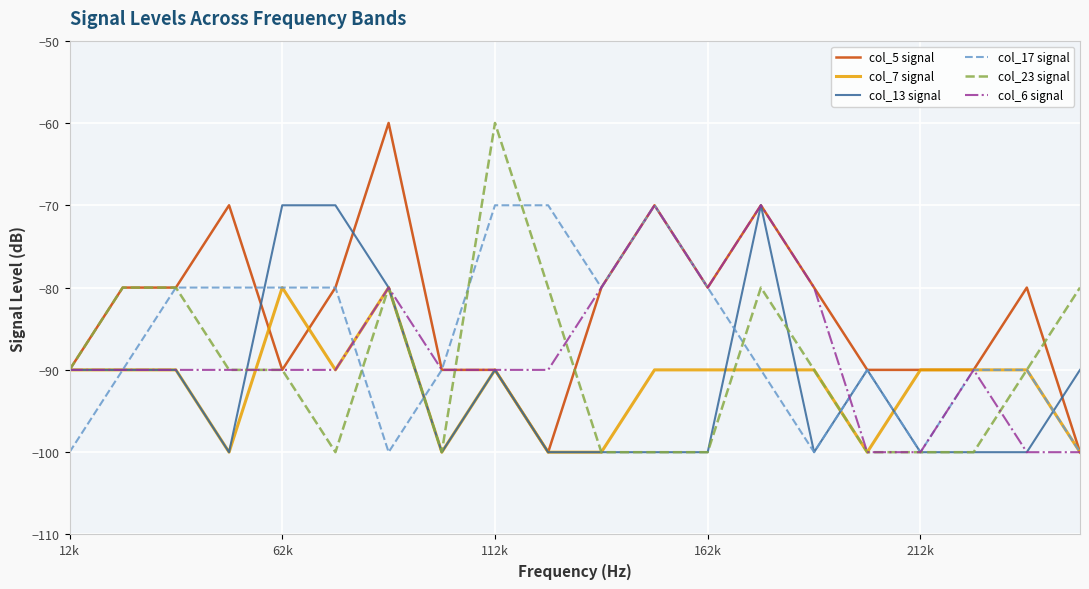

What is the maximum value shown in the chart?

-60